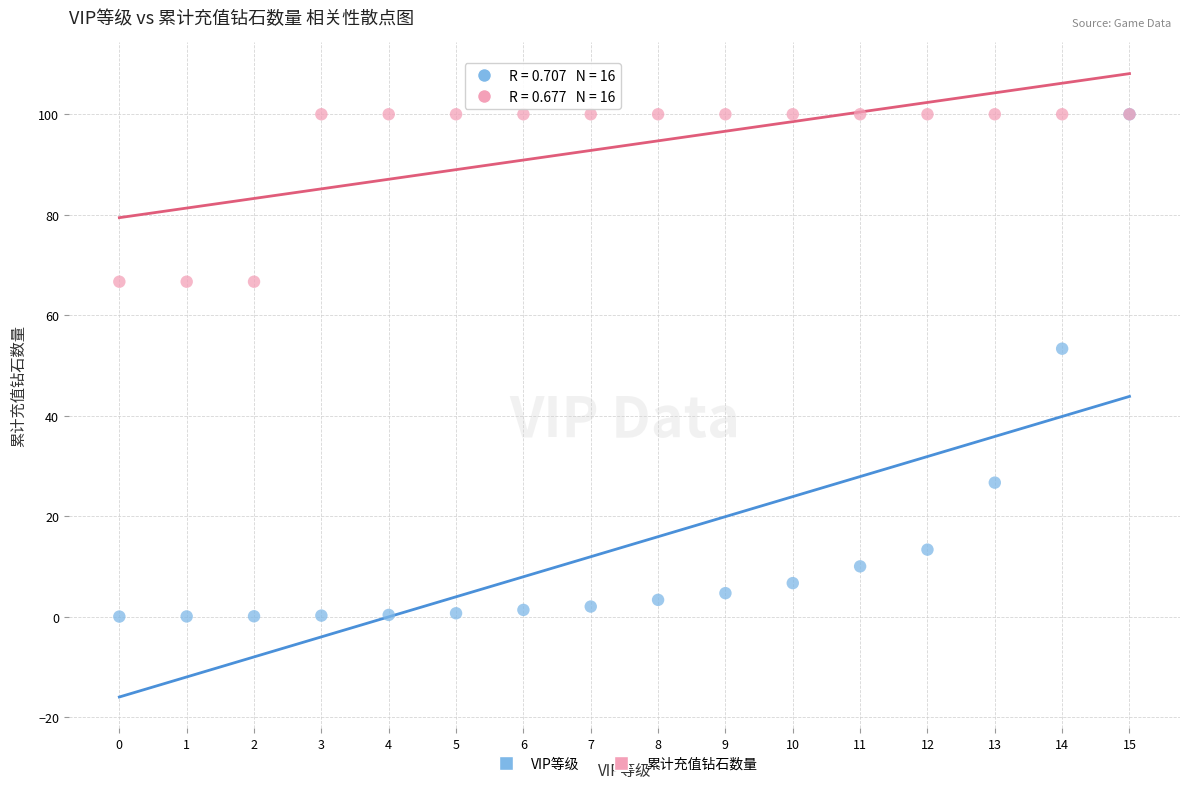

Which series reaches the minimum Y coordinate?

VIP等级